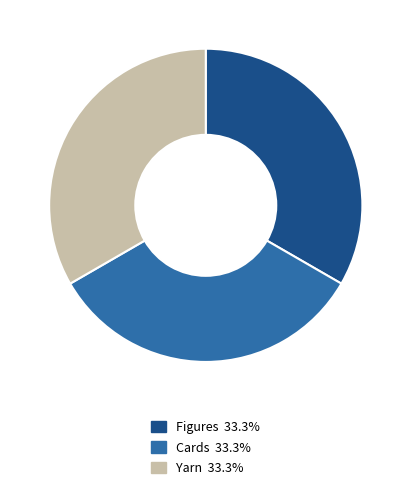

Combined, do Cards and Figures account for over 50%?

Yes